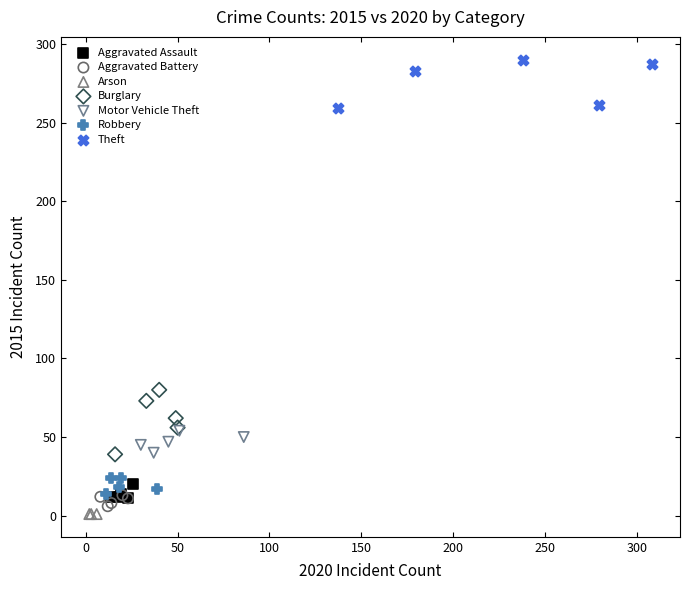

Which series reaches the maximum Y coordinate?

Theft